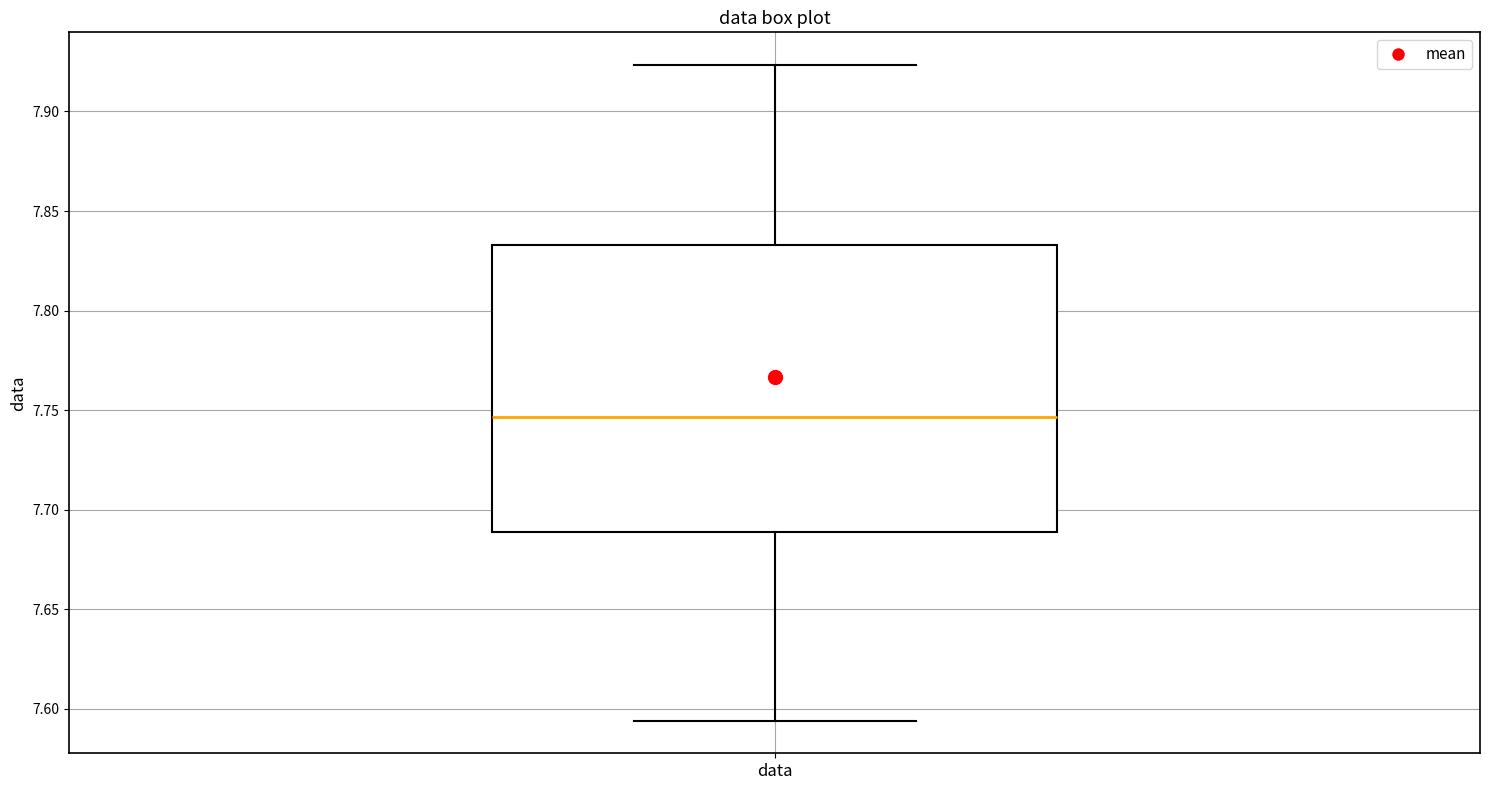

Read this box plot against the y-axis: the position of the median line, the range covered by the box, and the ends of both whiskers. The values are not printed on the chart, so give them approximately, as read against the axis.

median 7.745, box 7.690 to 7.835, whiskers 7.595 to 7.925